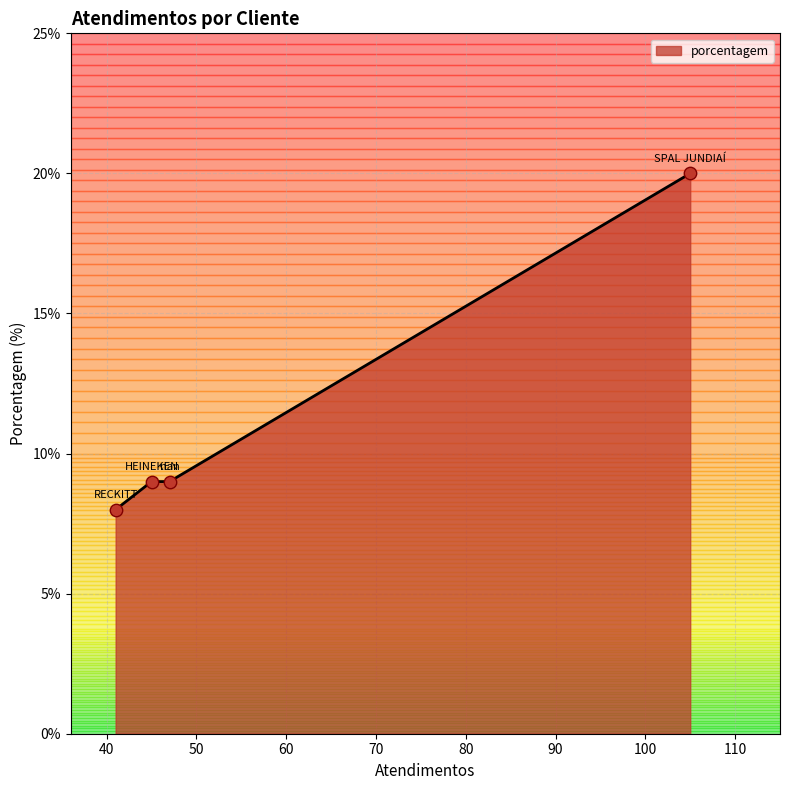

What is the maximum value shown in the chart?

20